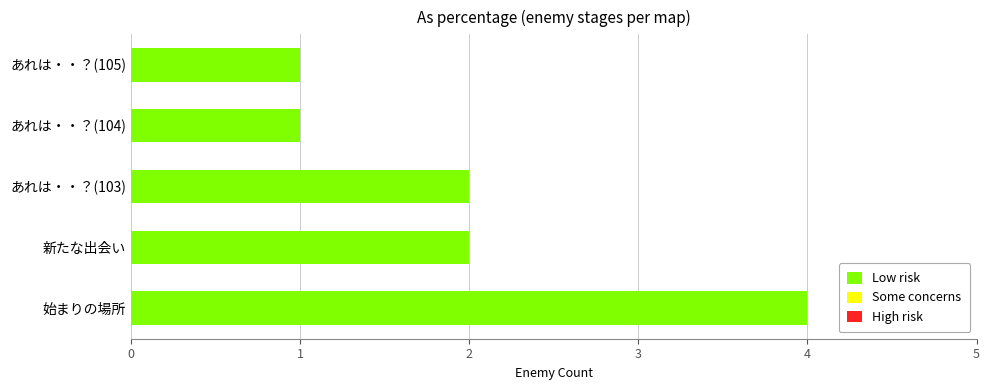

Reading top to bottom, what are all the values shown in this chart?

あれは・・？(105)=1	あれは・・？(104)=1	あれは・・？(103)=2	新たな出会い=2	始まりの場所=4